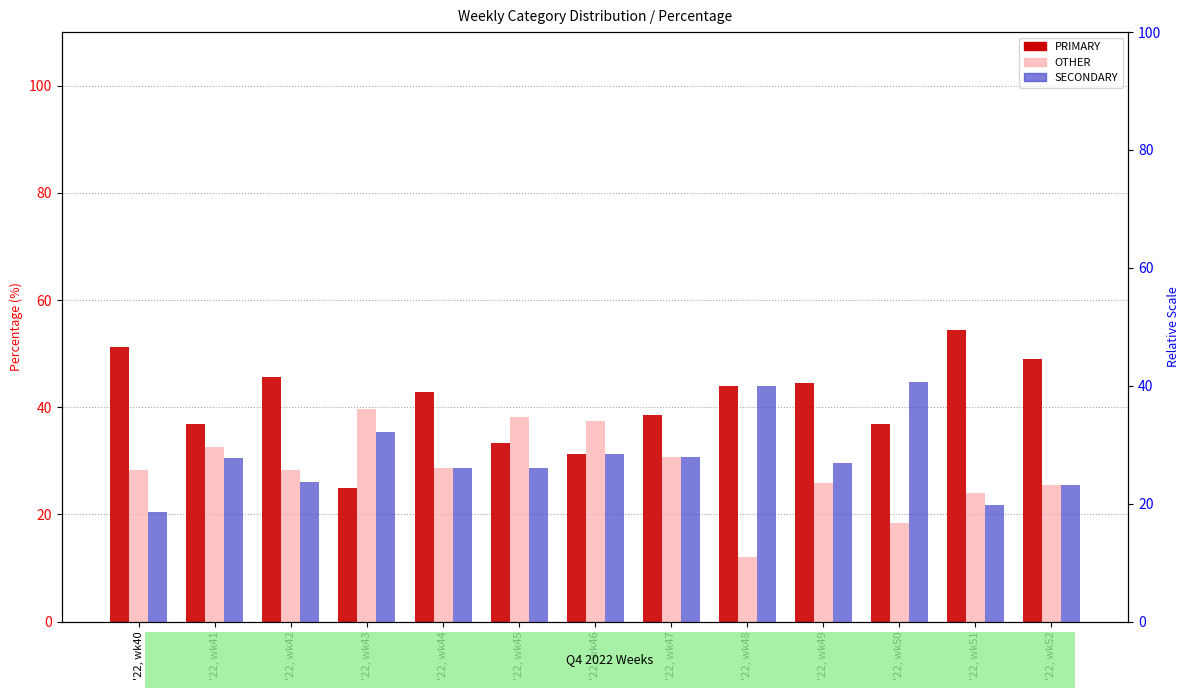

True or false: SECONDARY has a value of 43.9 at '22, wk47.

False